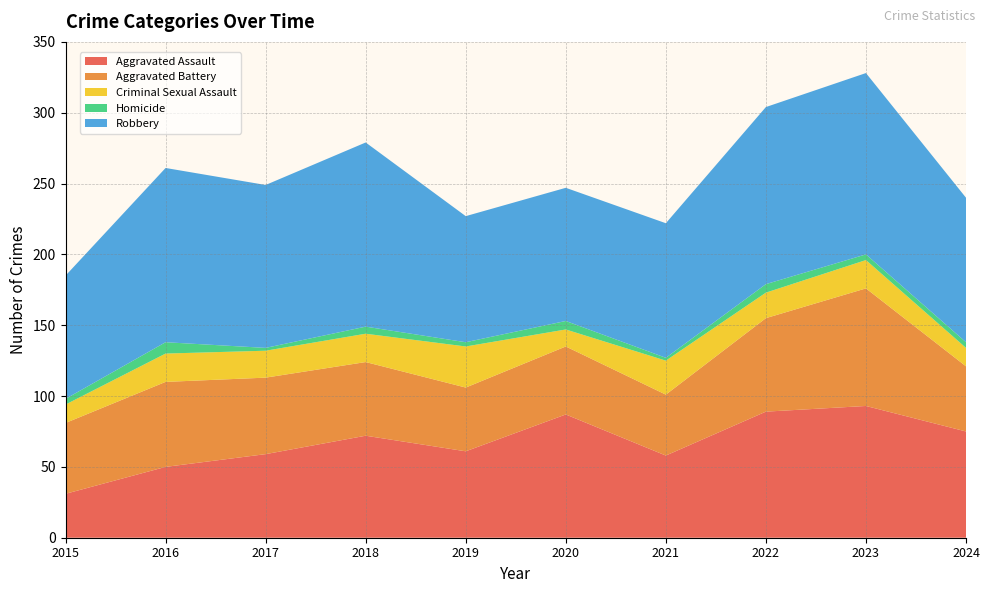

Reading left to right, transcribe all the data shown in this chart.

Aggravated Assault: 2015=31	2016=50	2017=59	2018=72	2019=61	2020=87	2021=58	2022=89	2023=93	2024=75
Aggravated Battery: 2015=50	2016=60	2017=54	2018=52	2019=45	2020=48	2021=43	2022=66	2023=83	2024=46
Criminal Sexual Assault: 2015=13	2016=20	2017=19	2018=20	2019=29	2020=12	2021=24	2022=18	2023=20	2024=13
Homicide: 2015=4	2016=8	2017=2	2018=5	2019=3	2020=6	2021=2	2022=6	2023=4	2024=4
Robbery: 2015=87	2016=123	2017=115	2018=130	2019=89	2020=94	2021=95	2022=125	2023=128	2024=102